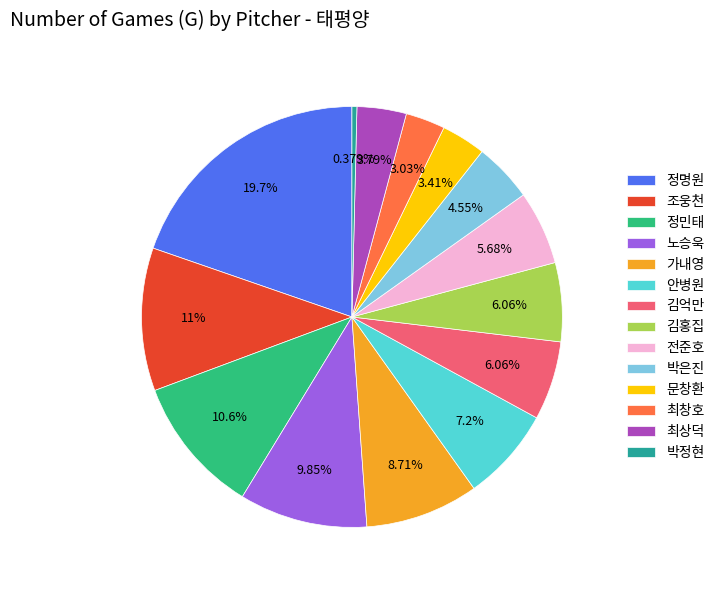

Does any single category account for the majority?

No